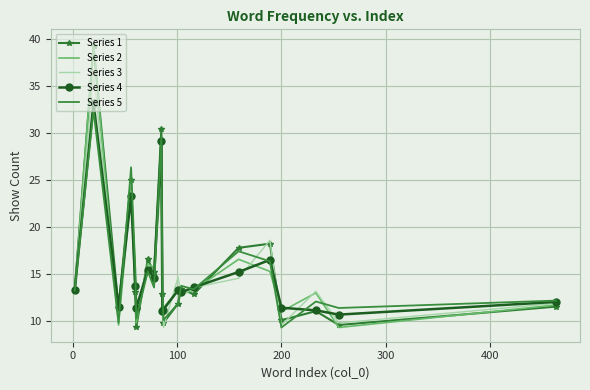

What is the greatest value displayed?

39.6